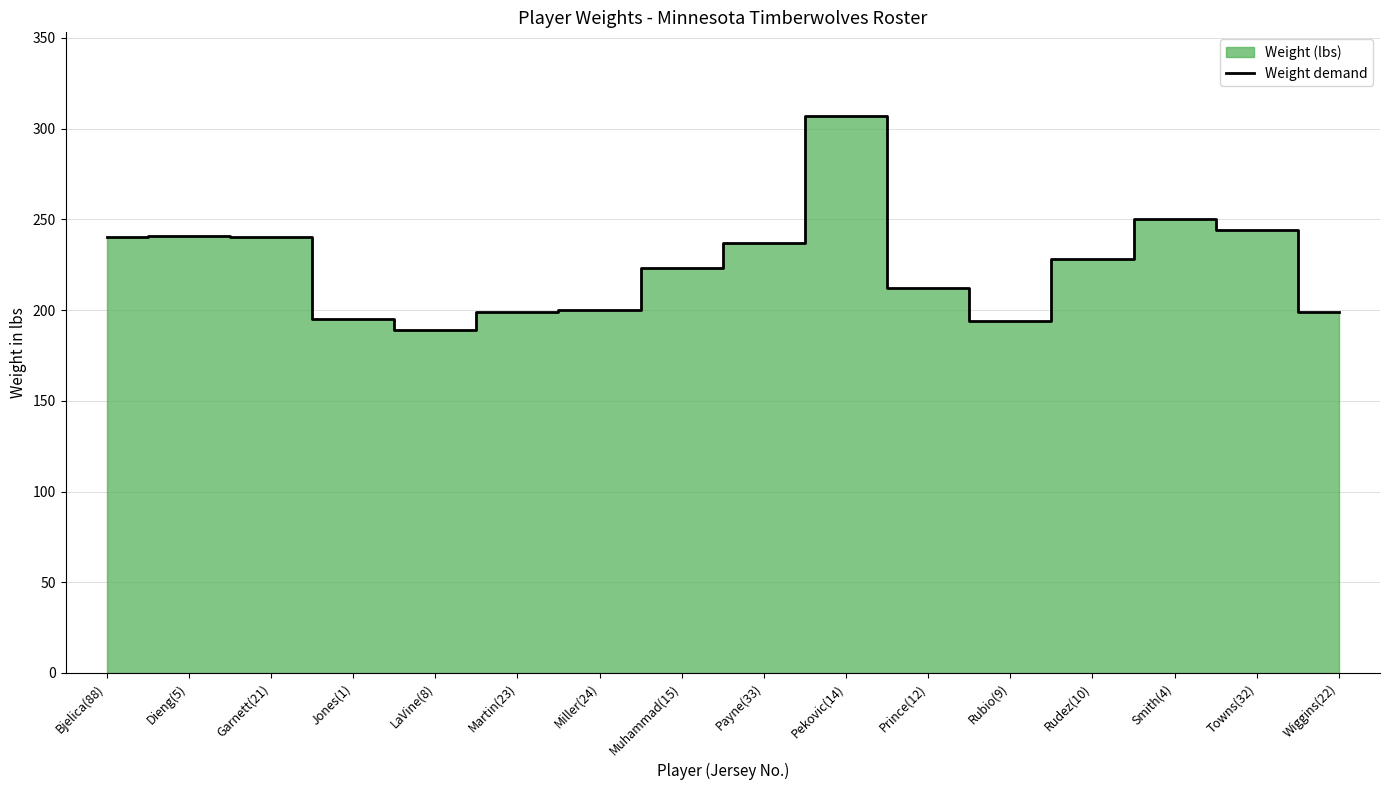

True or false: Weight demand has a value of 194 at Rubio(9).

True